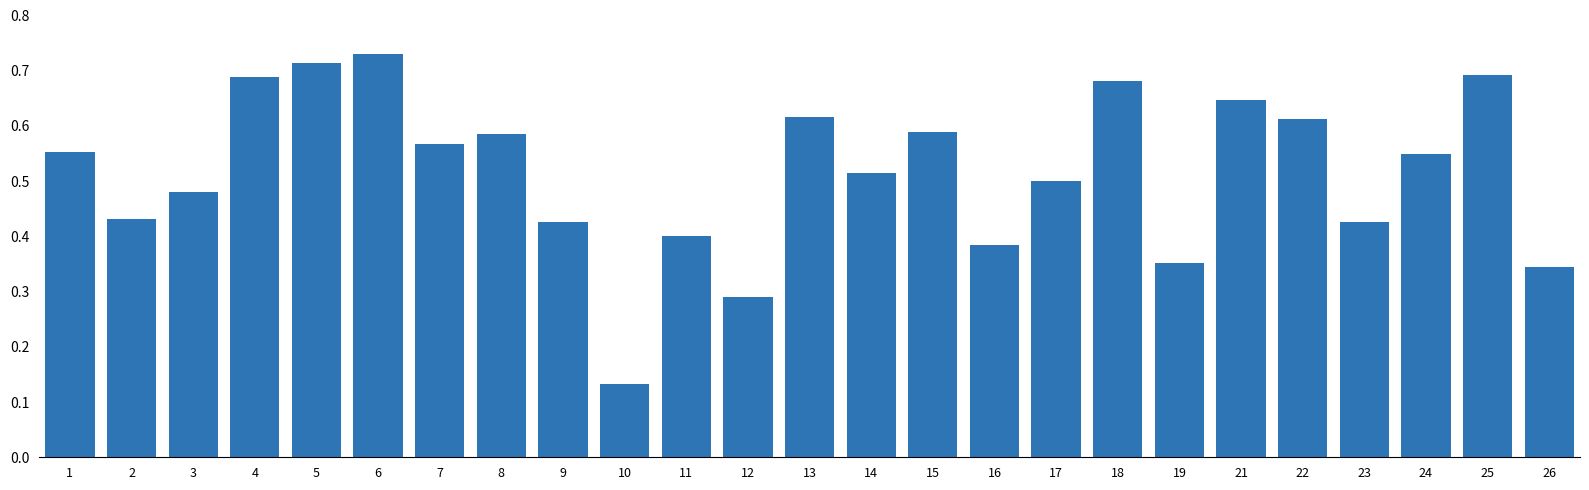

Which has a higher value, 8 or 23?

8